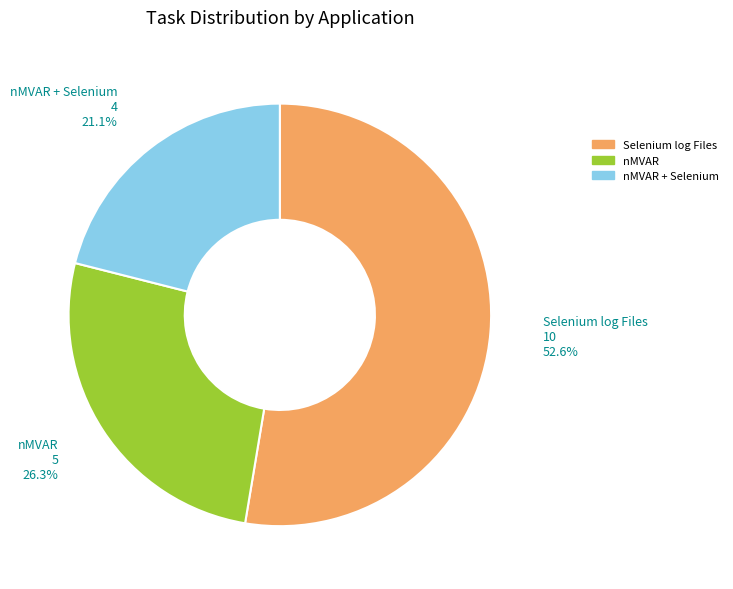

What percentage is the nMVAR + Selenium slice, to the nearest percent?

21%